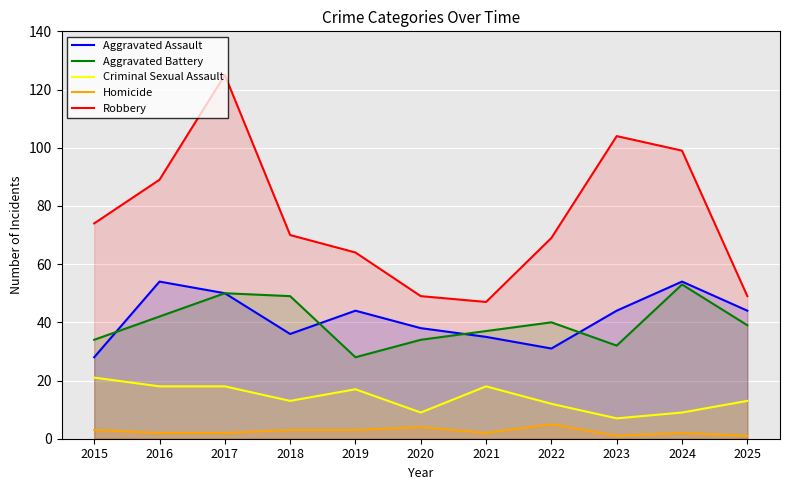

True or false: Robbery and Aggravated Battery cross at least once.

False